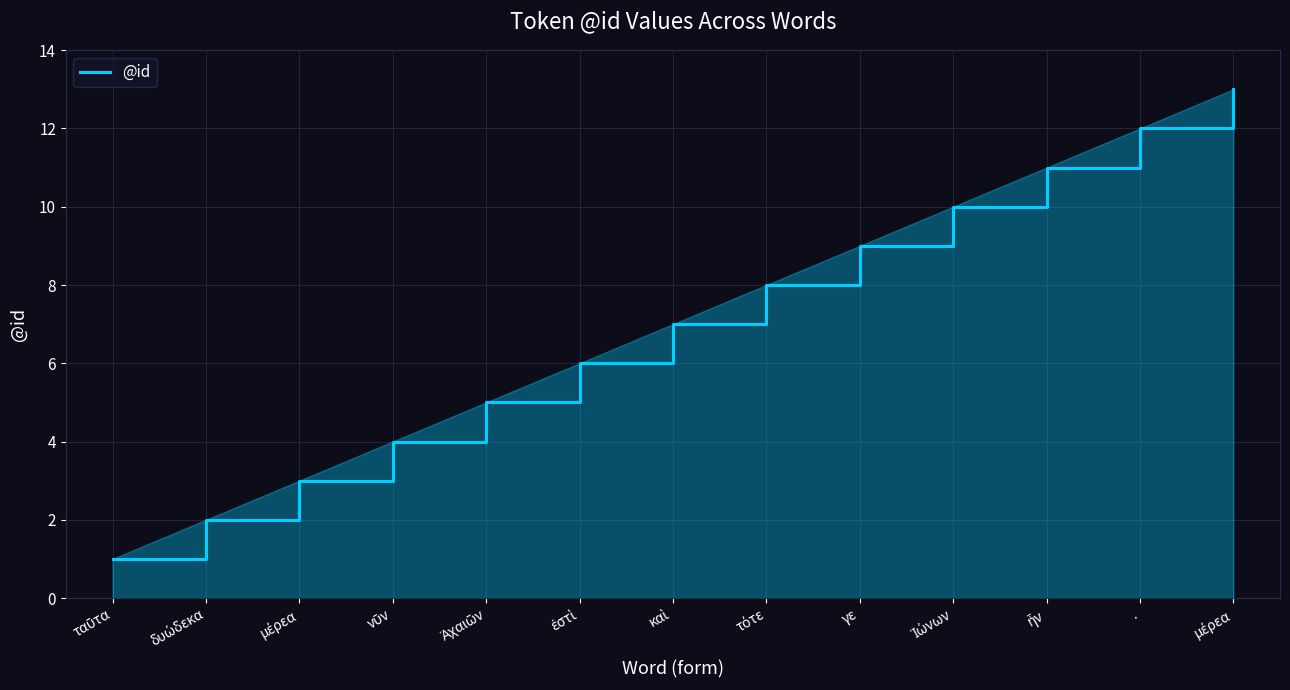

List the labels in order of value, smallest first.

ταῦτα, δυώδεκα, μέρεα, νῦν, Ἀχαιῶν, ἐστὶ, καὶ, τότε, γε, Ἰώνων, ἦν, ., μέρεα